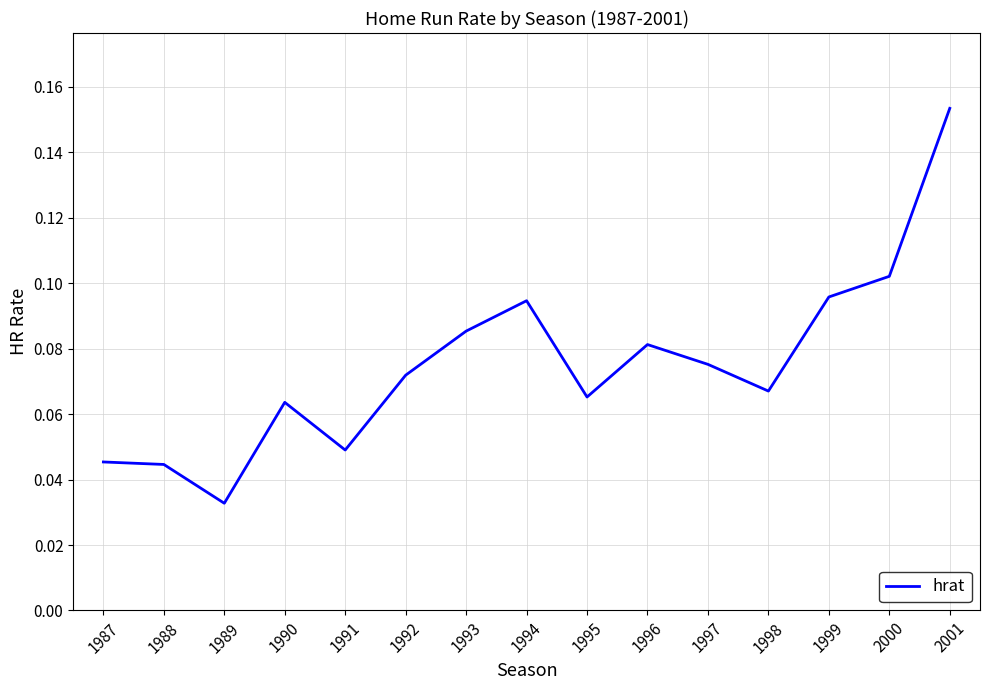

True or false: the data has more than 2 interior local peaks.

True